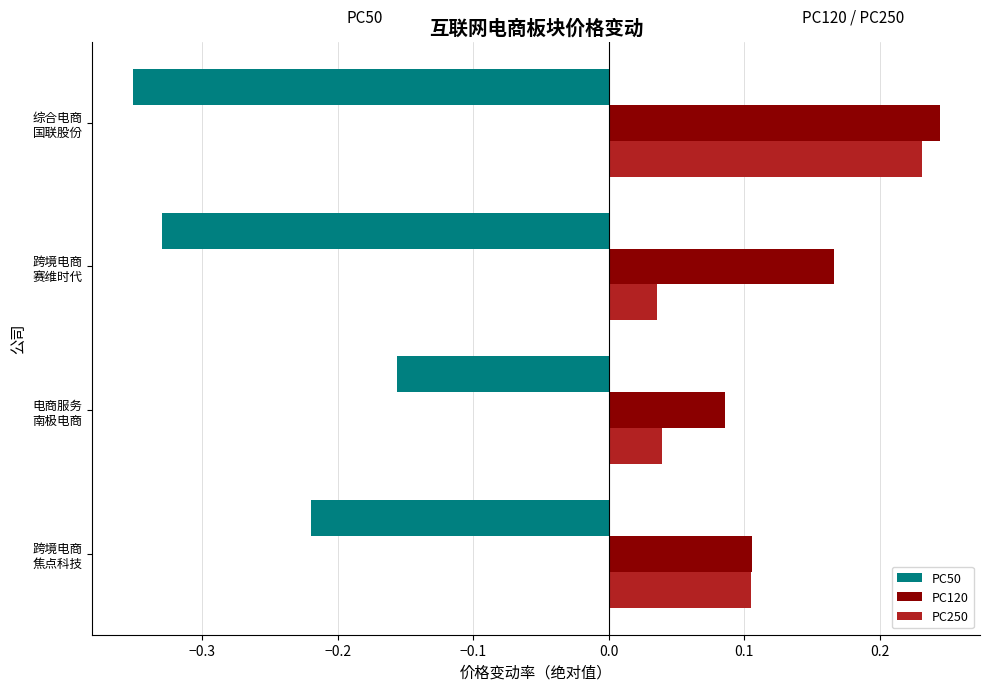

What is the sum of all PC120 values?

0.6